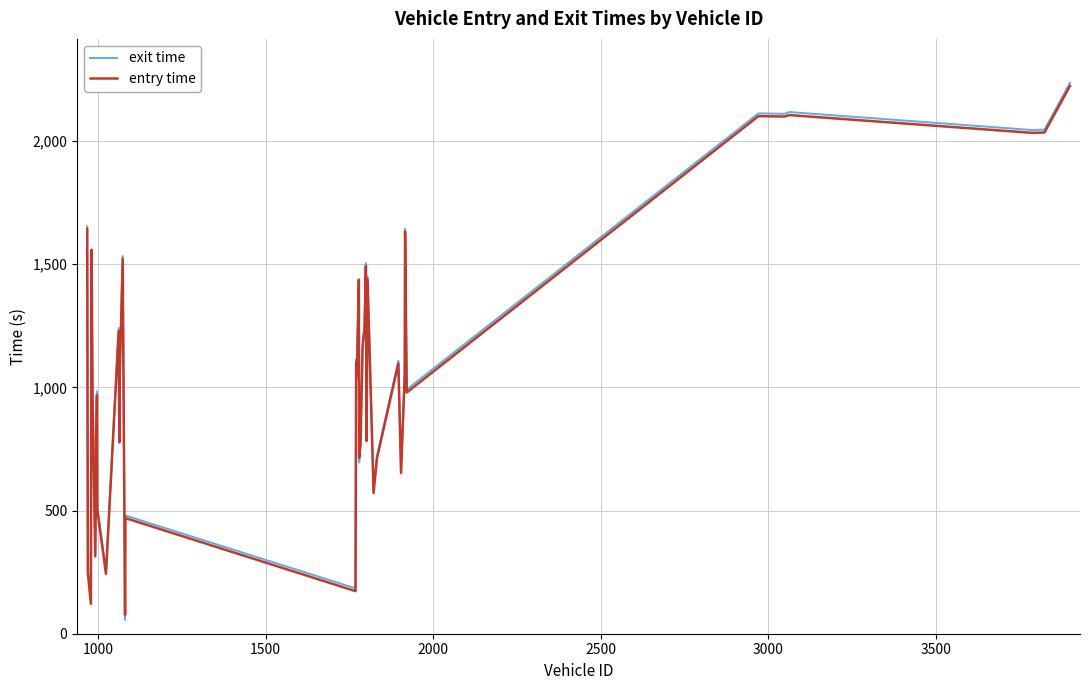

Which series has the largest range (max minus min)?

exit time